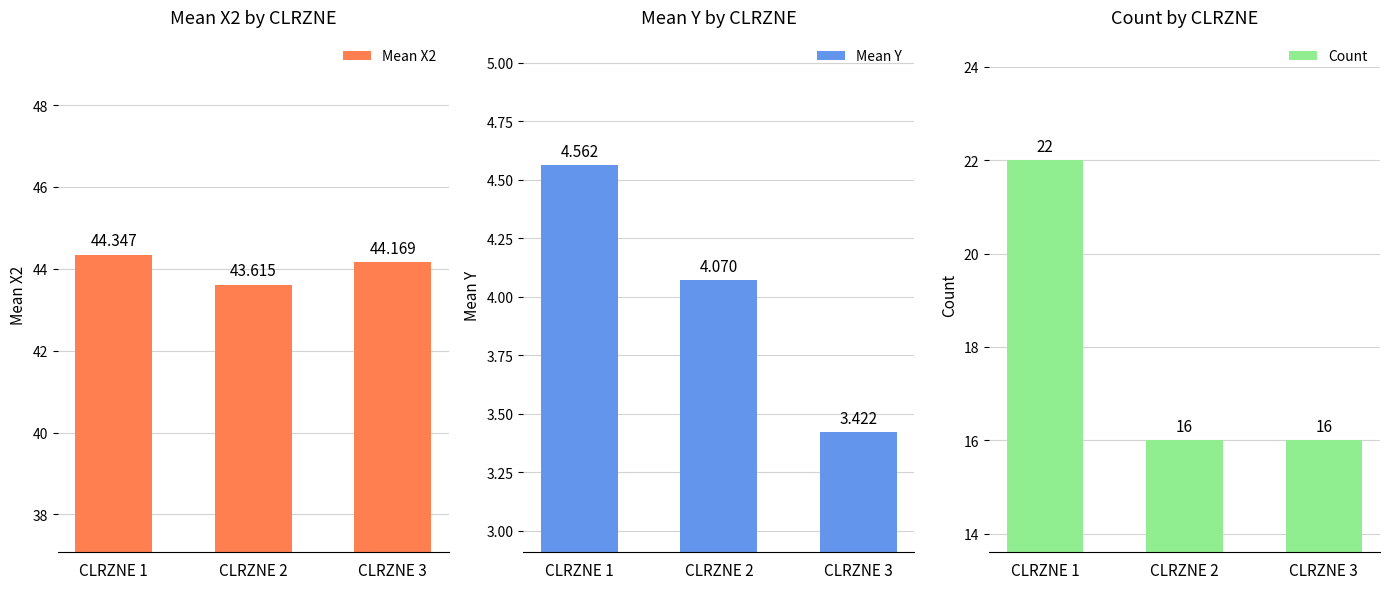

True or false: Mean Y has a value of 3.4 at CLRZNE 3.

True